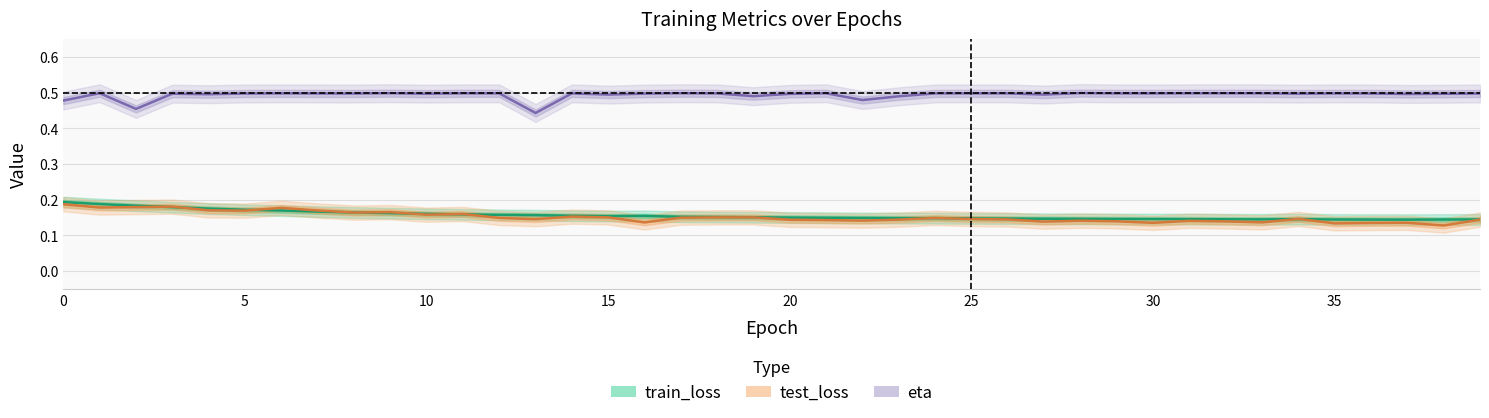

List the series in order of their peak value, lowest first.

test_loss, train_loss, eta